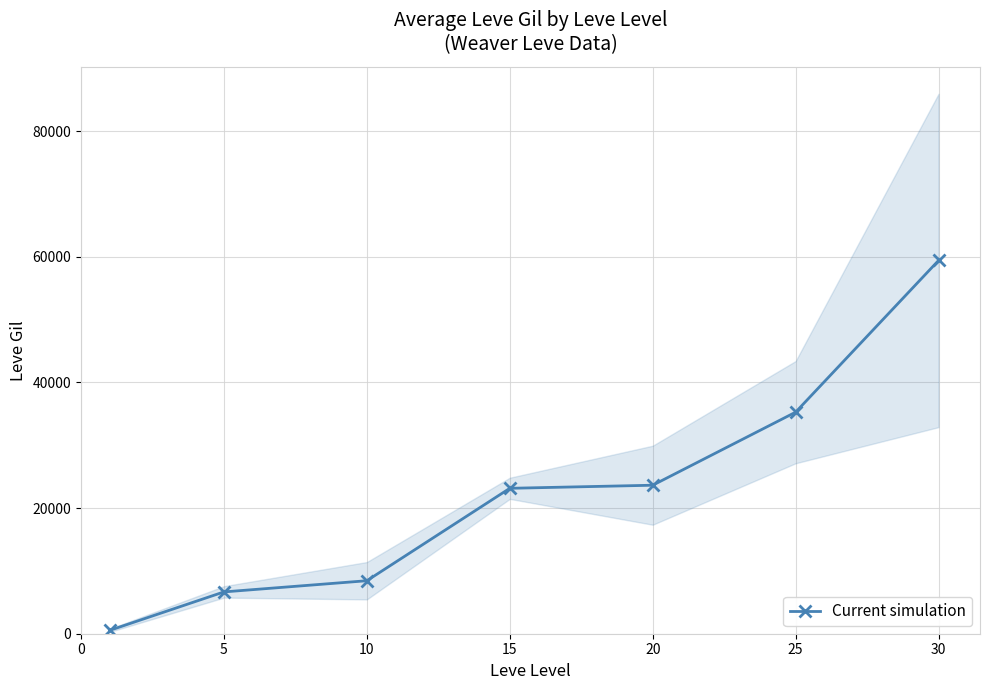

What is the greatest value displayed?

59405.0